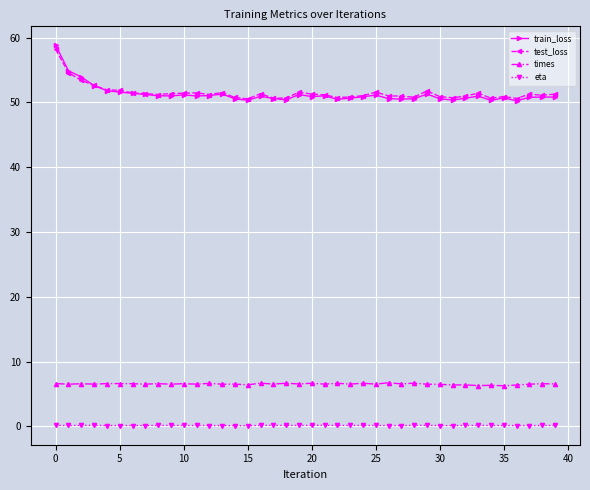

True or false: eta and train_loss intersect in this chart.

False